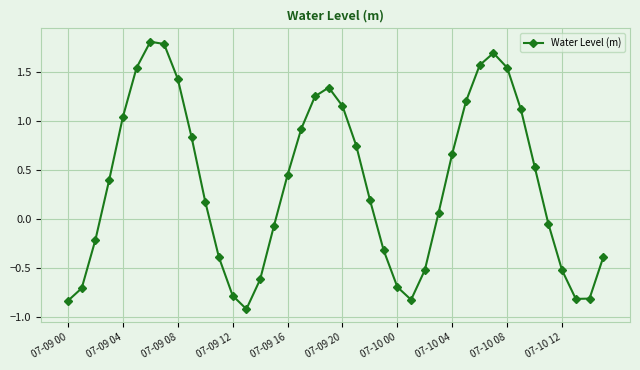

What is the difference between the maximum and minimum values?

2.7